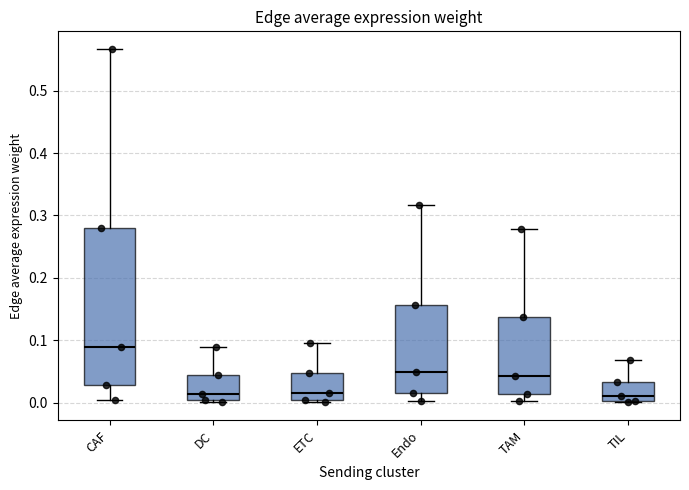

Where does the upper whisker of the box for TIL end on the y-axis? The values are not printed on the chart, so give them approximately, as read against the axis.

0.07